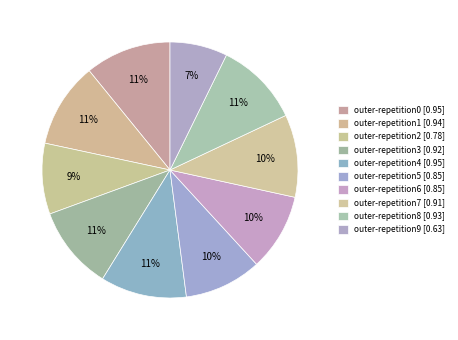

How many slices are in this pie chart?

10